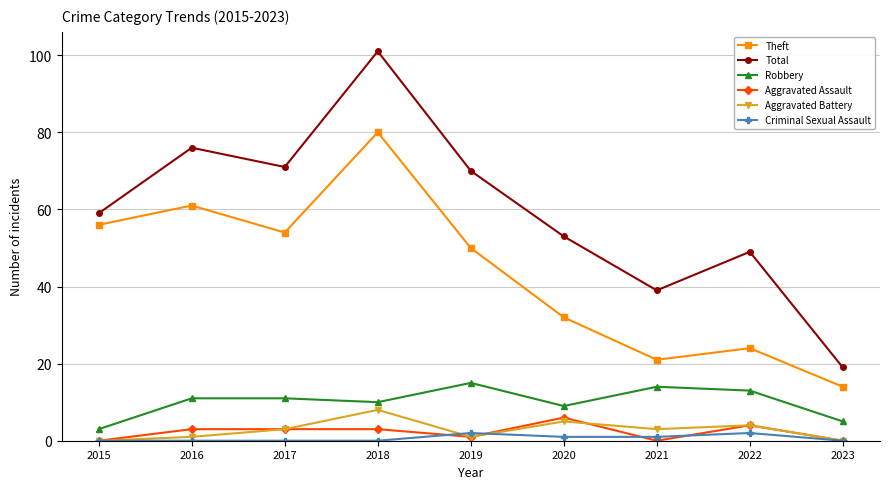

How many series are shown in this chart?

6